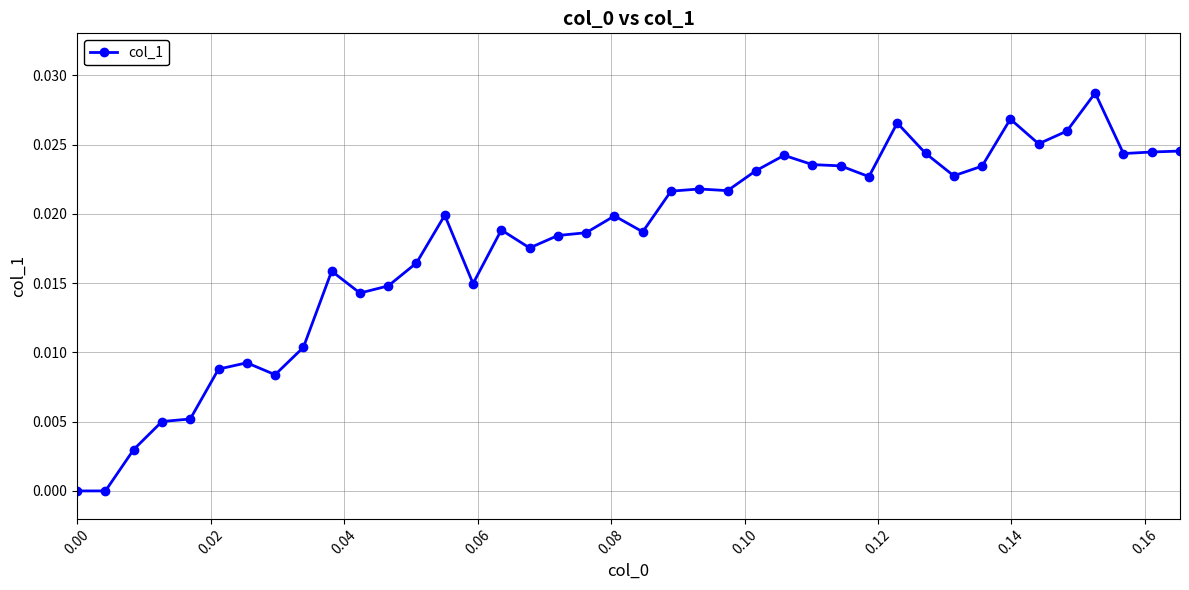

True or false: there are more than 0 points higher than both neighbors.

True